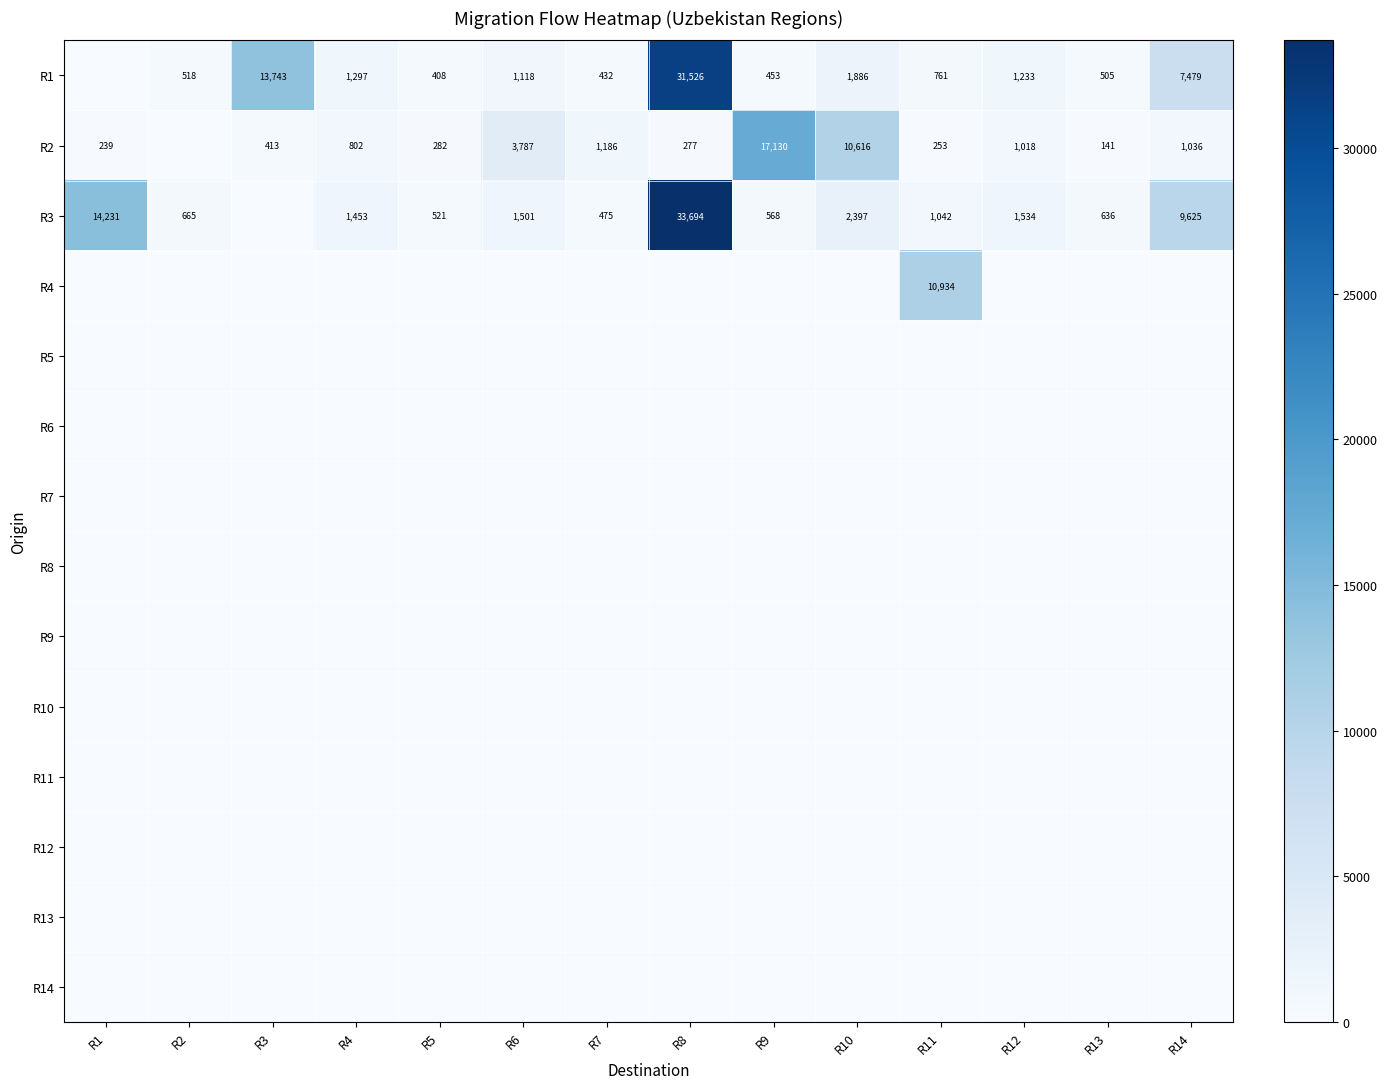

Is it true that R3 equals 568 at R9?

True